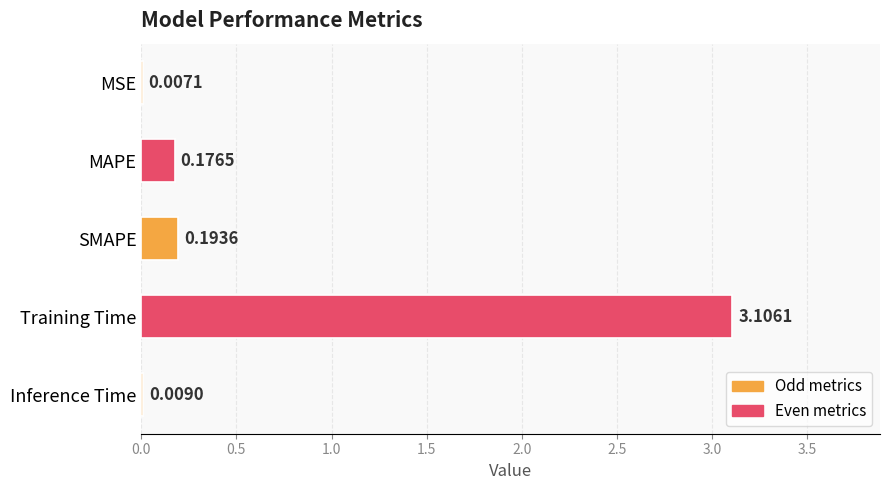

Are the bars horizontal?

Yes